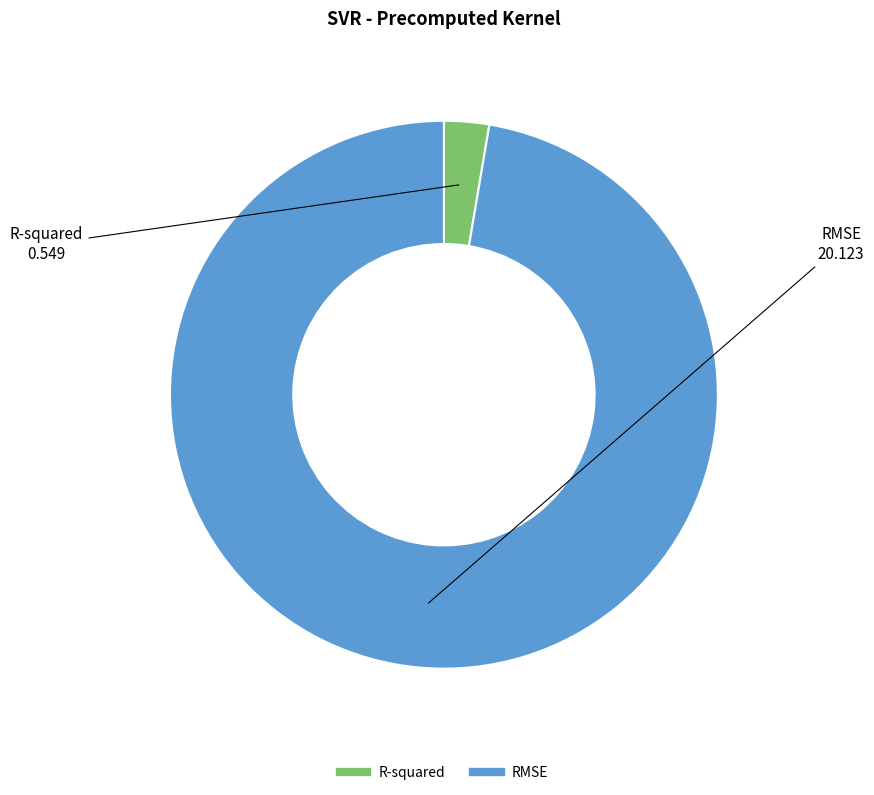

Which has a higher value, RMSE or R-squared?

RMSE